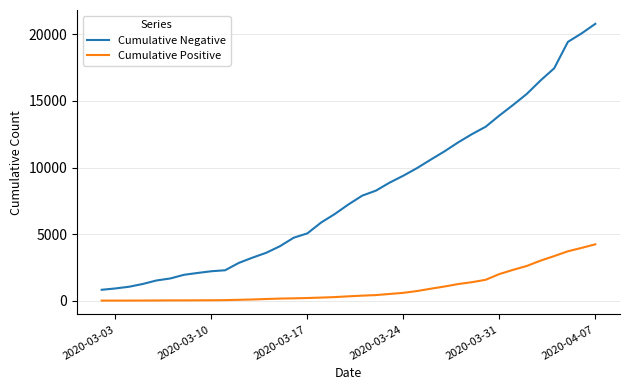

What is the highest value of the Cumulative Negative series?

20793